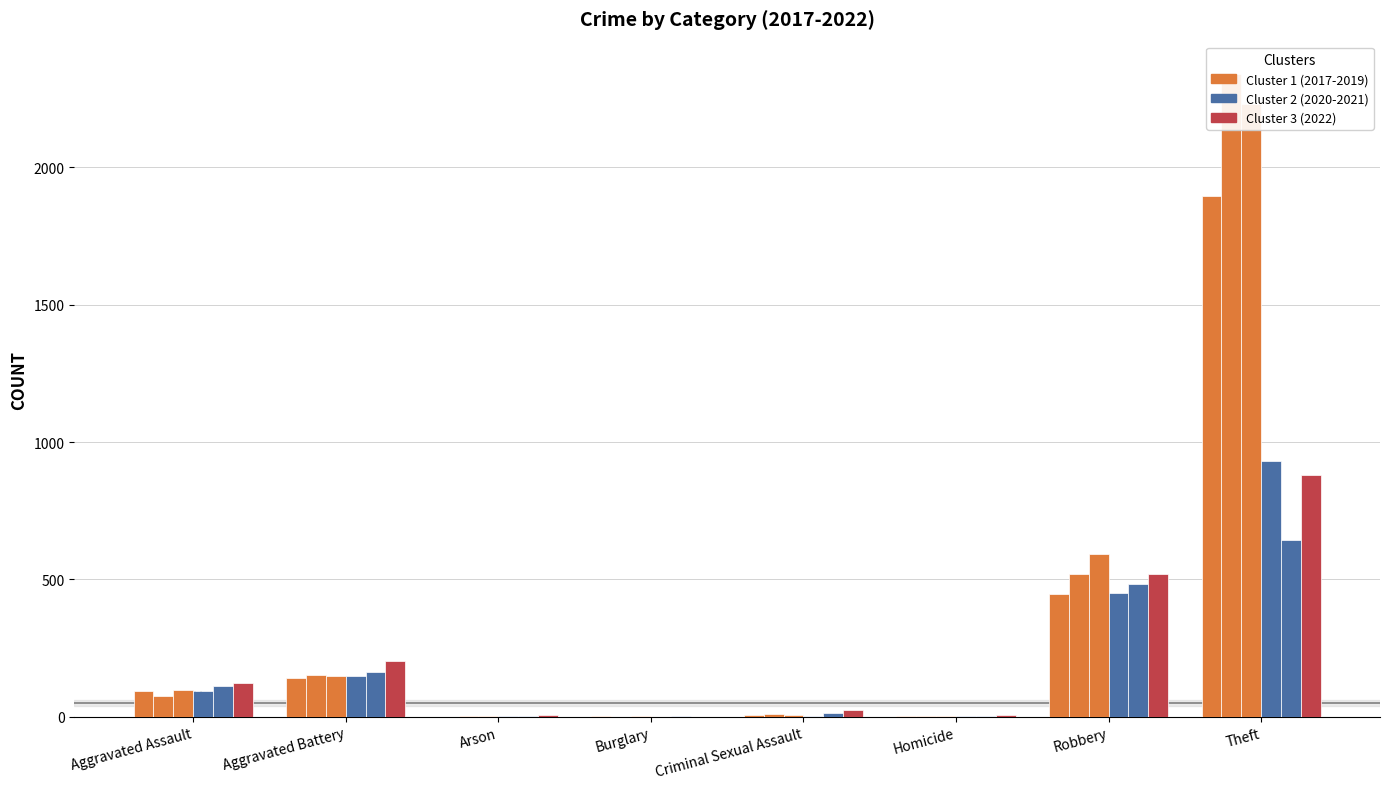

What is the difference between the second highest and minimum values in the Cluster 2 series?

483